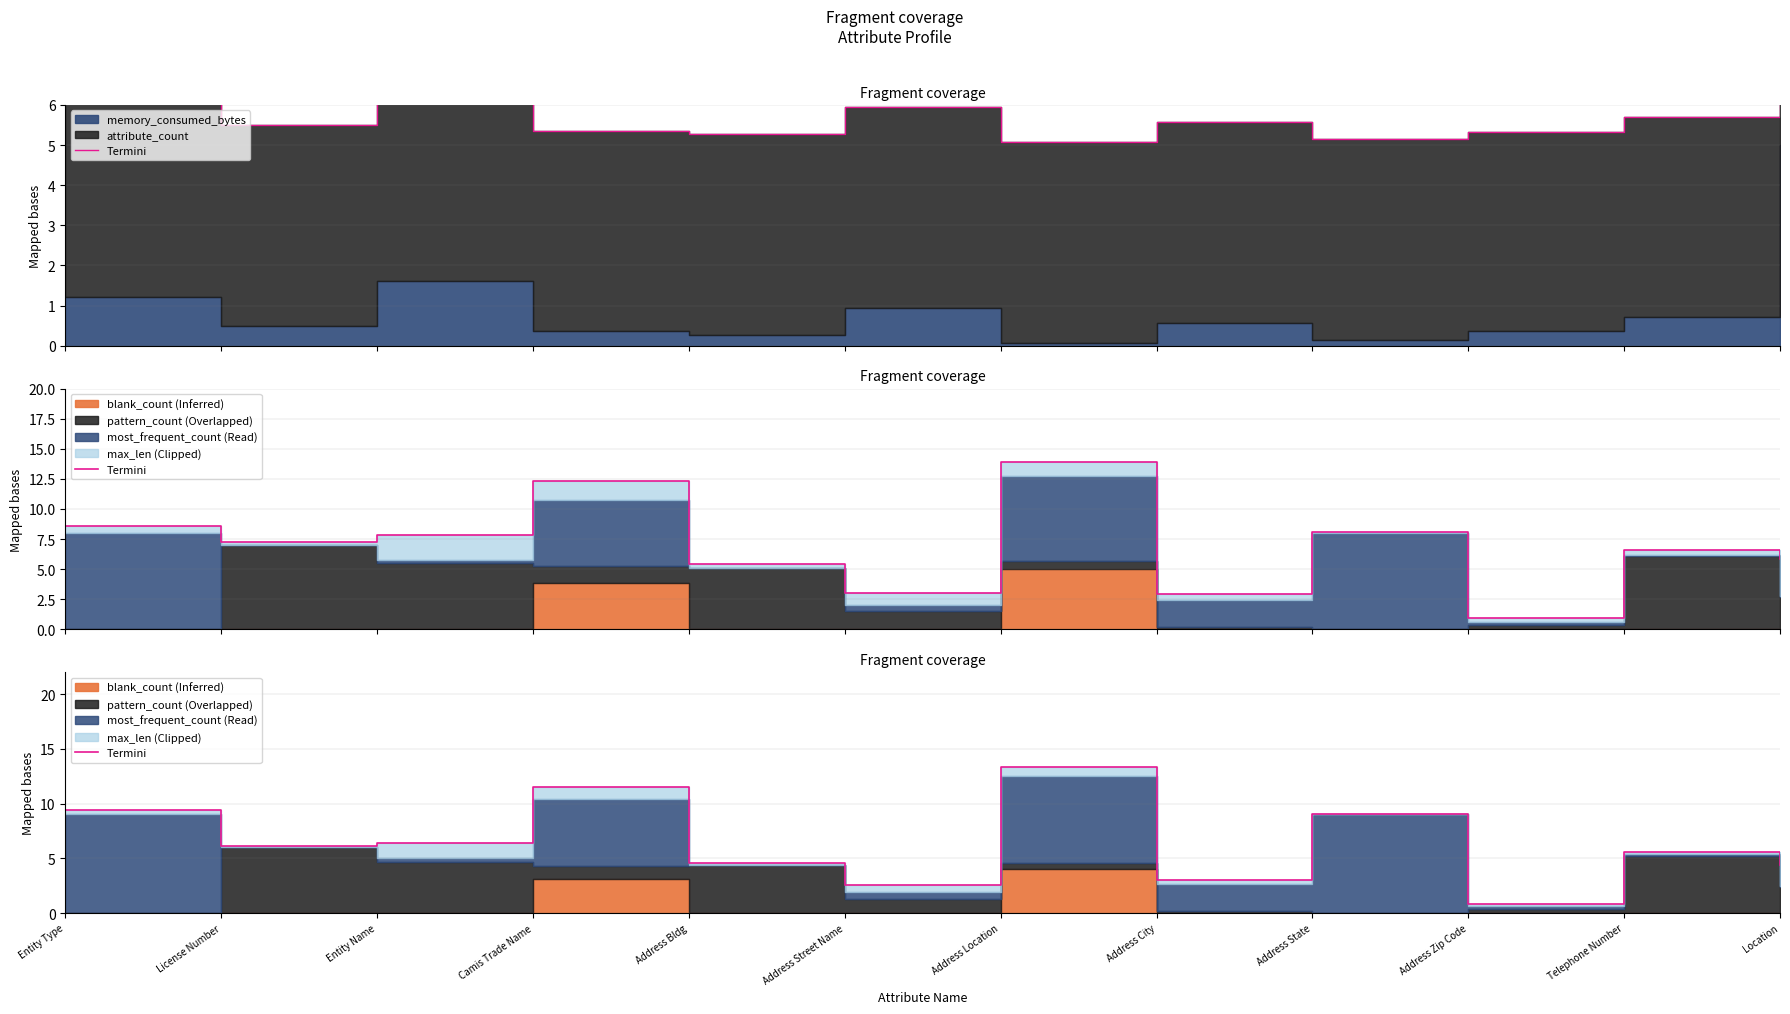

The chart shows a value of 6.2 at License Number. True or false?

True